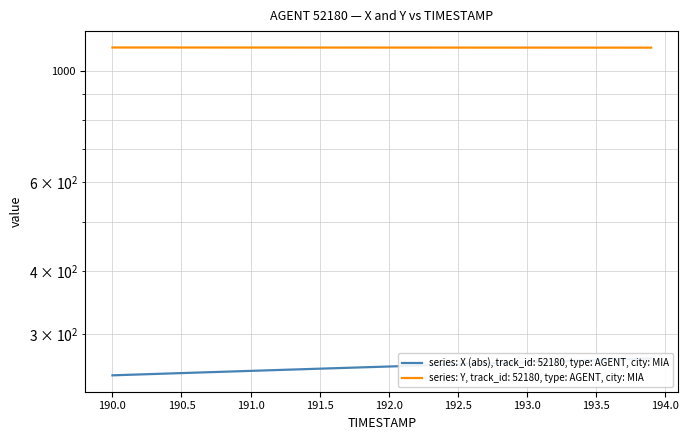

Which series has the largest total across all categories?

Y